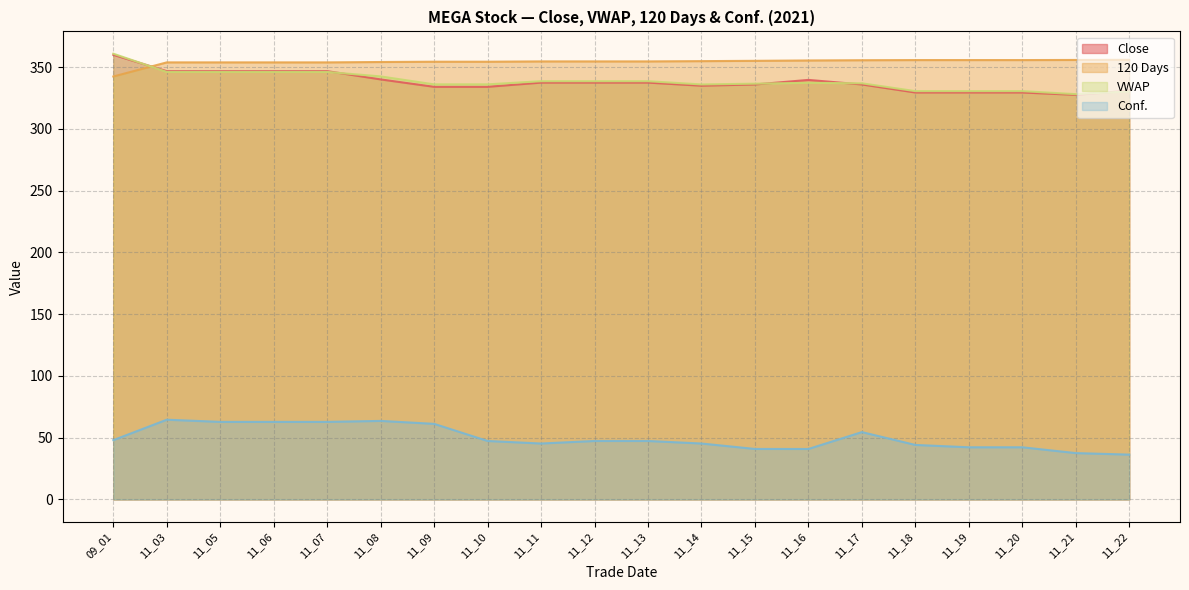

How many data points in 120 Days are above 354?

15